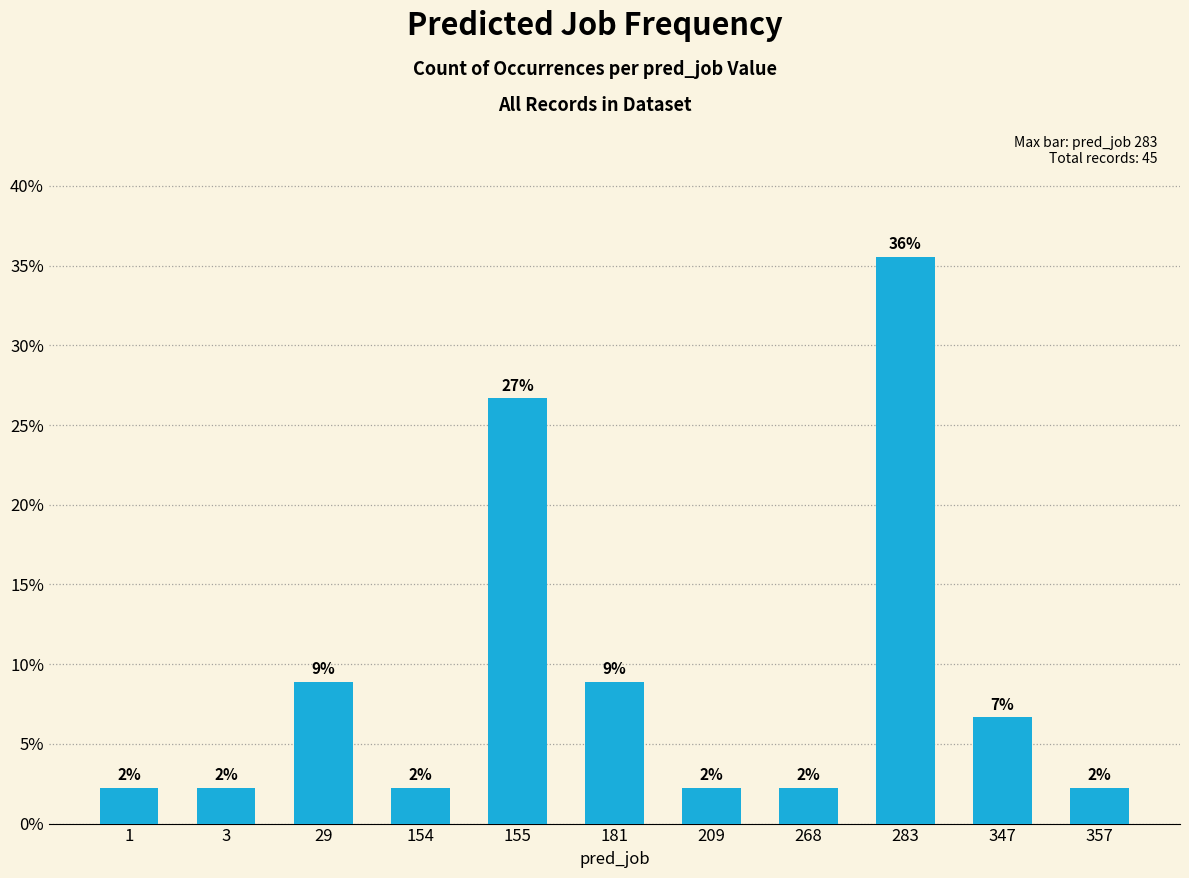

Reading right to left, list all the values displayed in this chart.

357=0.0	347=0.1	283=0.4	268=0.0	209=0.0	181=0.1	155=0.3	154=0.0	29=0.1	3=0.0	1=0.0